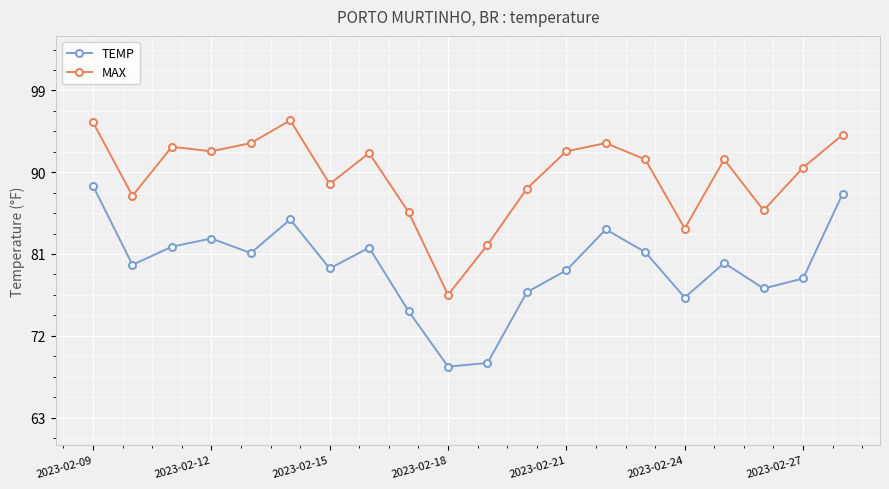

What is the sum of all TEMP values?

1592.3